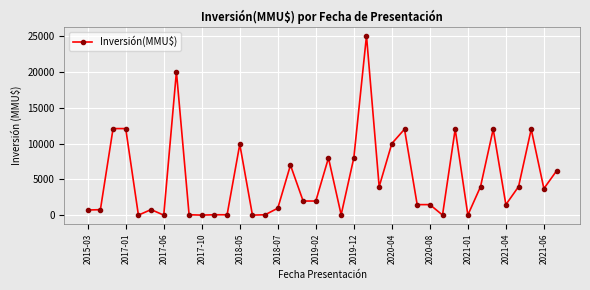

True or false: there are more than 1 points higher than both neighbors.

True